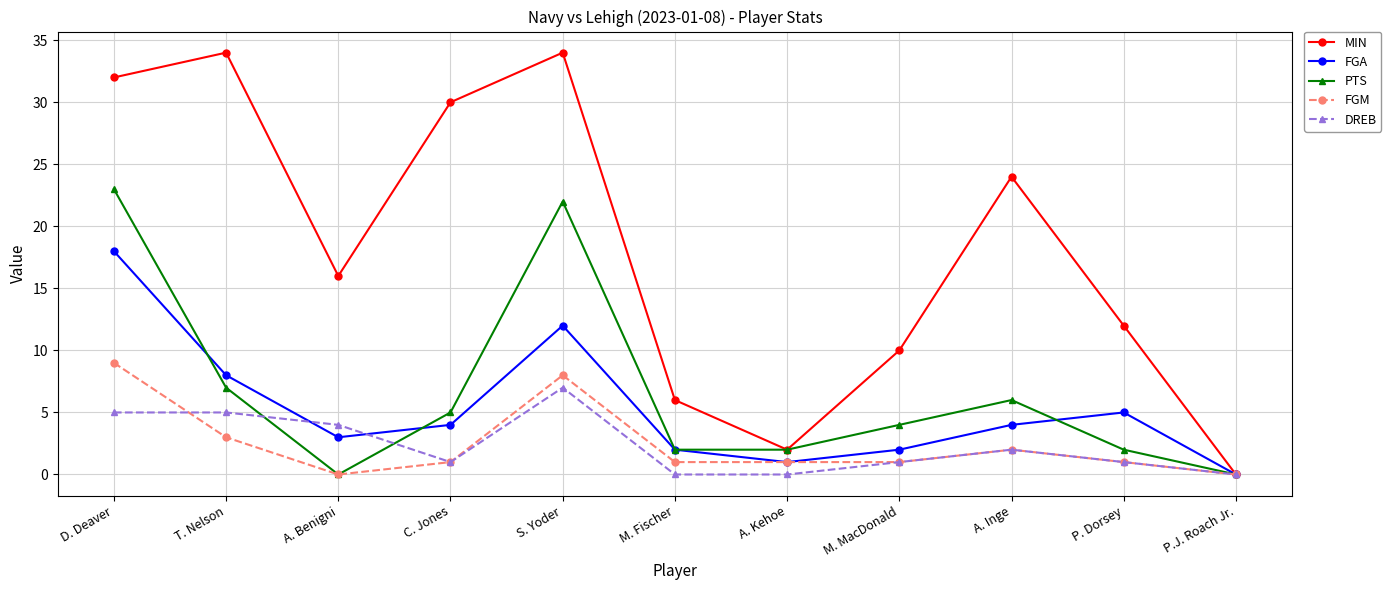

What is the spread (max minus min) of values at S. Yoder?

27